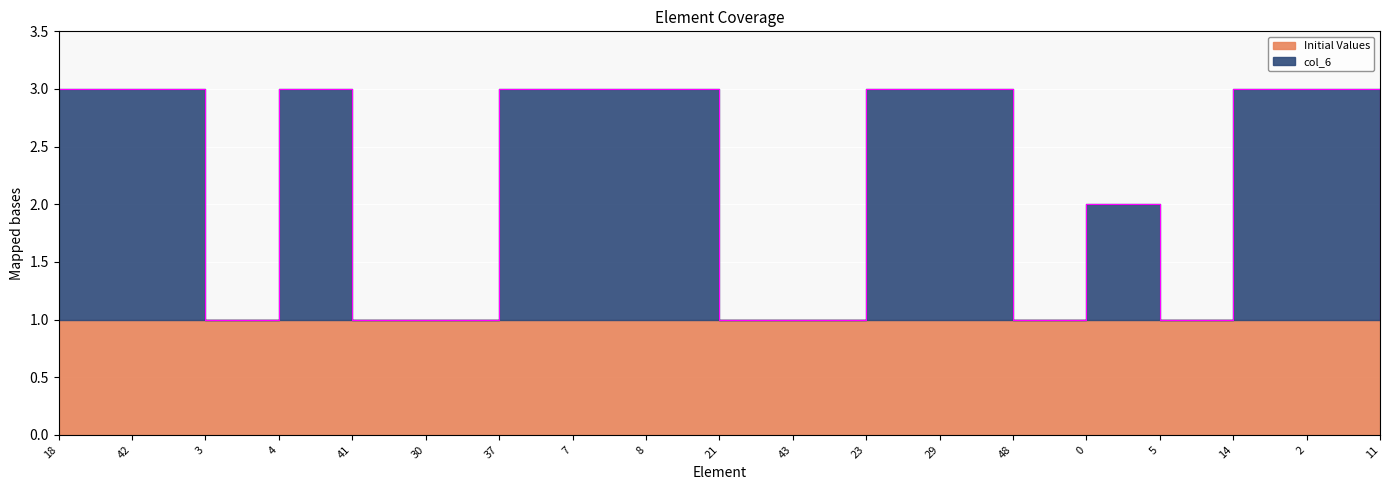

How many values are below 3?

9